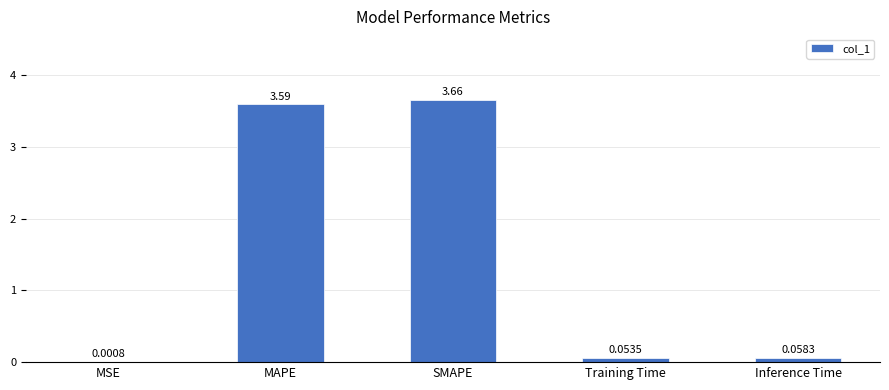

Approximately how many times larger is the value at MAPE compared to SMAPE?

1.0